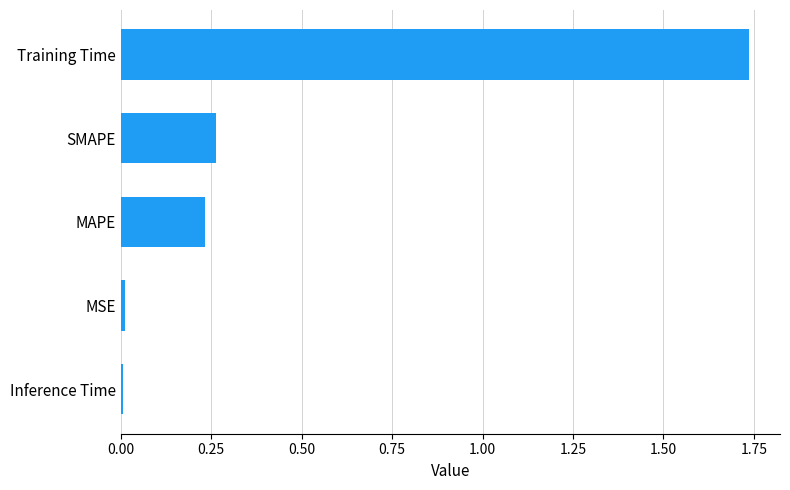

Is it true that the value at MAPE is 0.3?

False